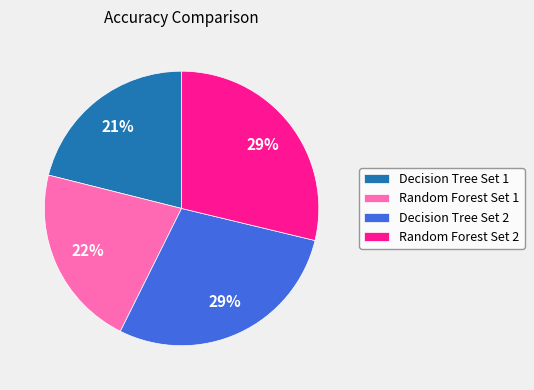

Count the number of slices in the pie.

4